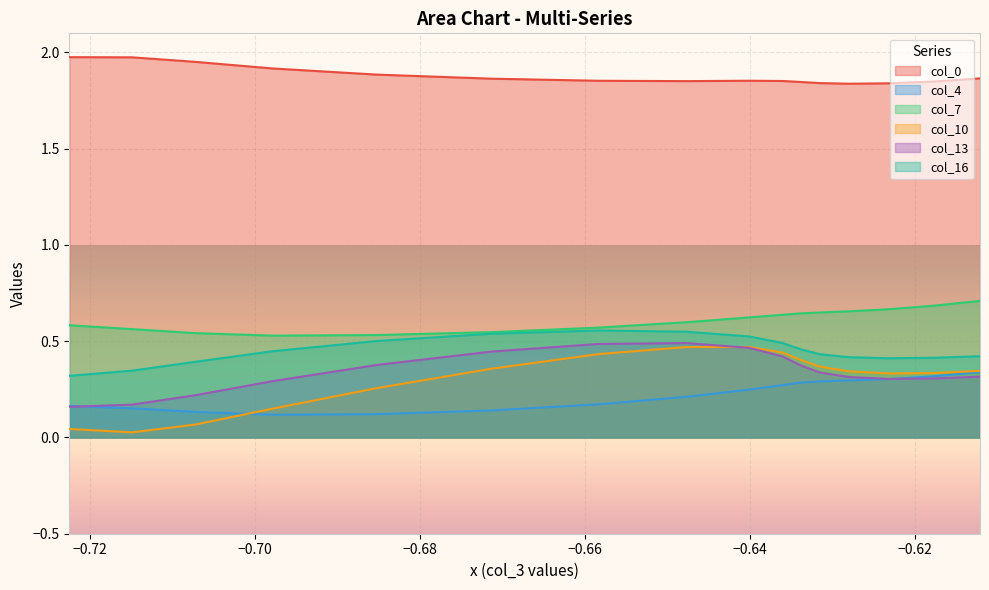

What is the value of the col_16 point at the 8th from the left?

0.5